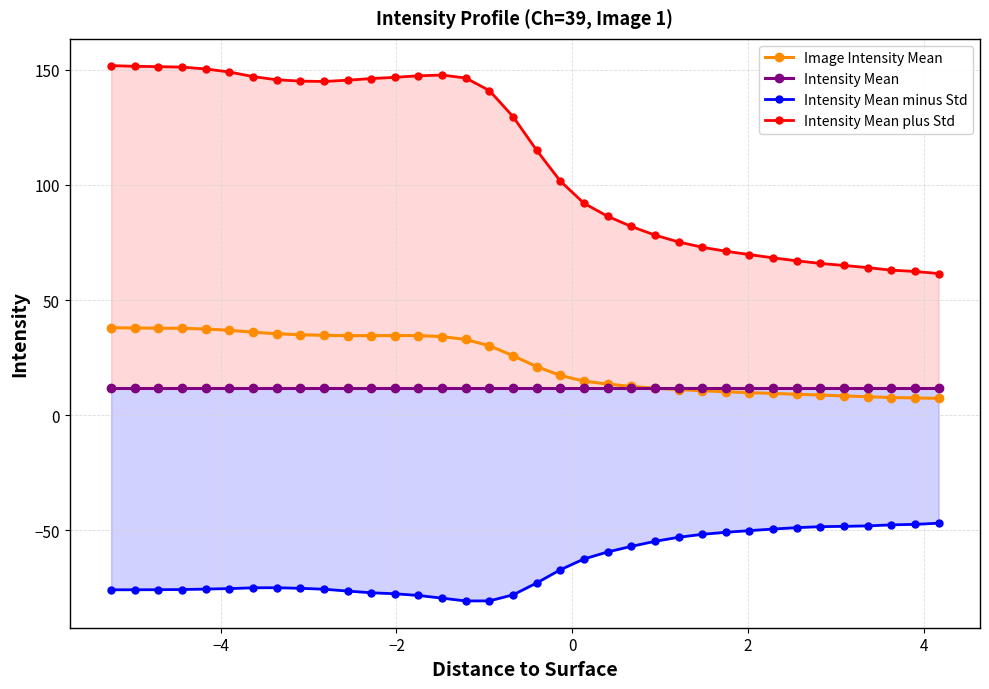

What is the maximum value for Intensity Mean plus Std?

151.8